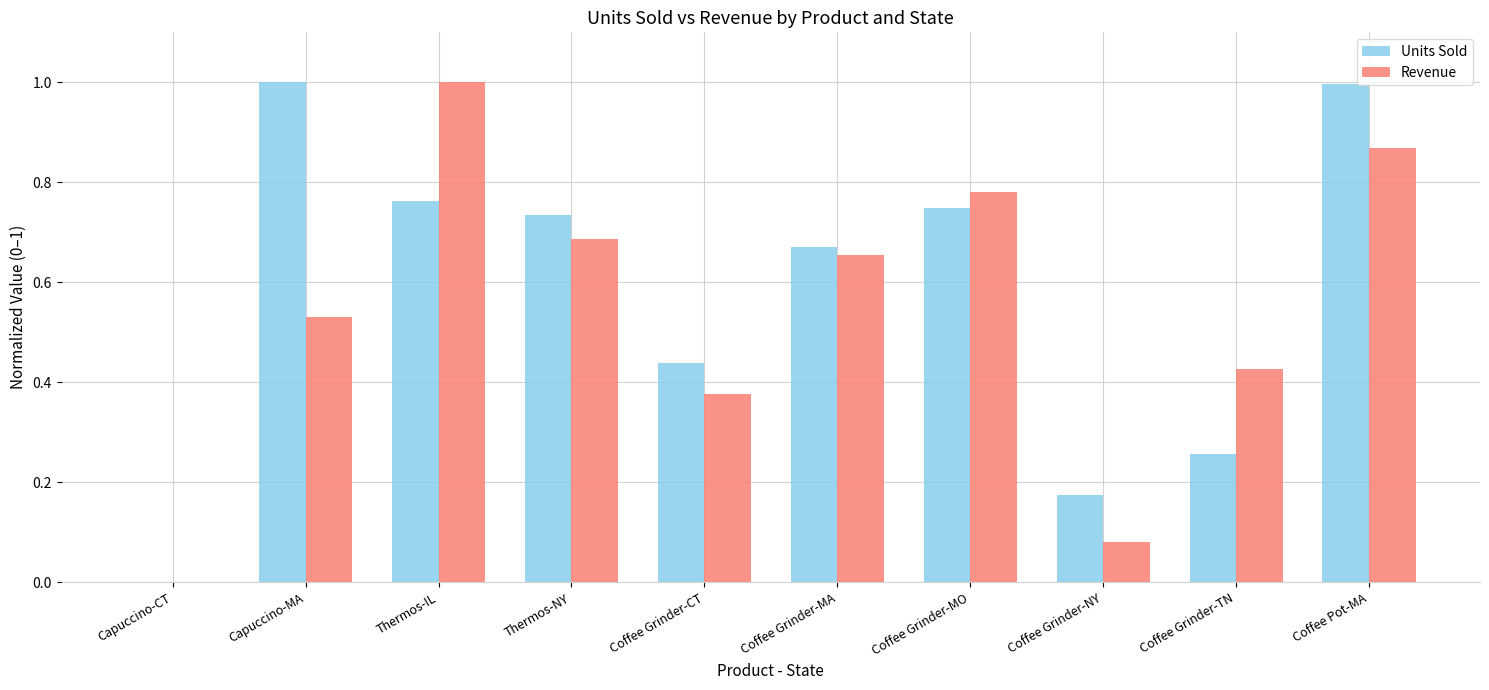

Between Capuccino-CT and Thermos-IL, which series saw the biggest shift?

Revenue